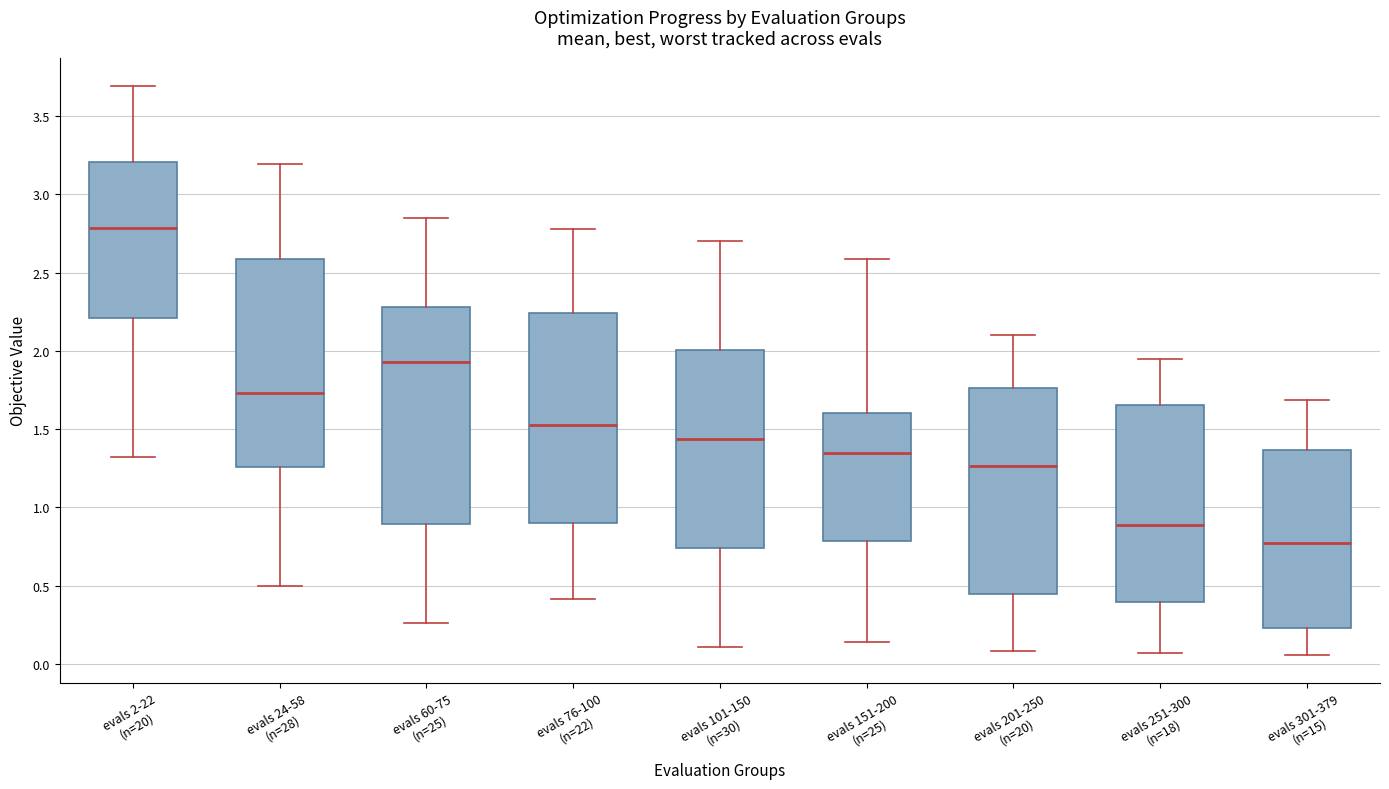

Reading left to right, read every box against the y-axis: the position of its median line, the range the box covers, and the ends of its whiskers. The values are not printed on the chart, so give them approximately, as read against the axis.

evals 2-22 (n=20): median 2.80, box 2.20 to 3.20, whiskers 1.30 to 3.70
evals 24-58 (n=28): median 1.75, box 1.25 to 2.60, whiskers 0.50 to 3.20
evals 60-75 (n=25): median 1.95, box 0.90 to 2.30, whiskers 0.25 to 2.85
evals 76-100 (n=22): median 1.50, box 0.90 to 2.25, whiskers 0.40 to 2.80
evals 101-150 (n=30): median 1.45, box 0.75 to 2.00, whiskers 0.10 to 2.70
evals 151-200 (n=25): median 1.35, box 0.80 to 1.60, whiskers 0.15 to 2.60
evals 201-250 (n=20): median 1.25, box 0.45 to 1.75, whiskers 0.10 to 2.10
evals 251-300 (n=18): median 0.90, box 0.40 to 1.65, whiskers 0.05 to 1.95
evals 301-379 (n=15): median 0.80, box 0.25 to 1.35, whiskers 0.05 to 1.70